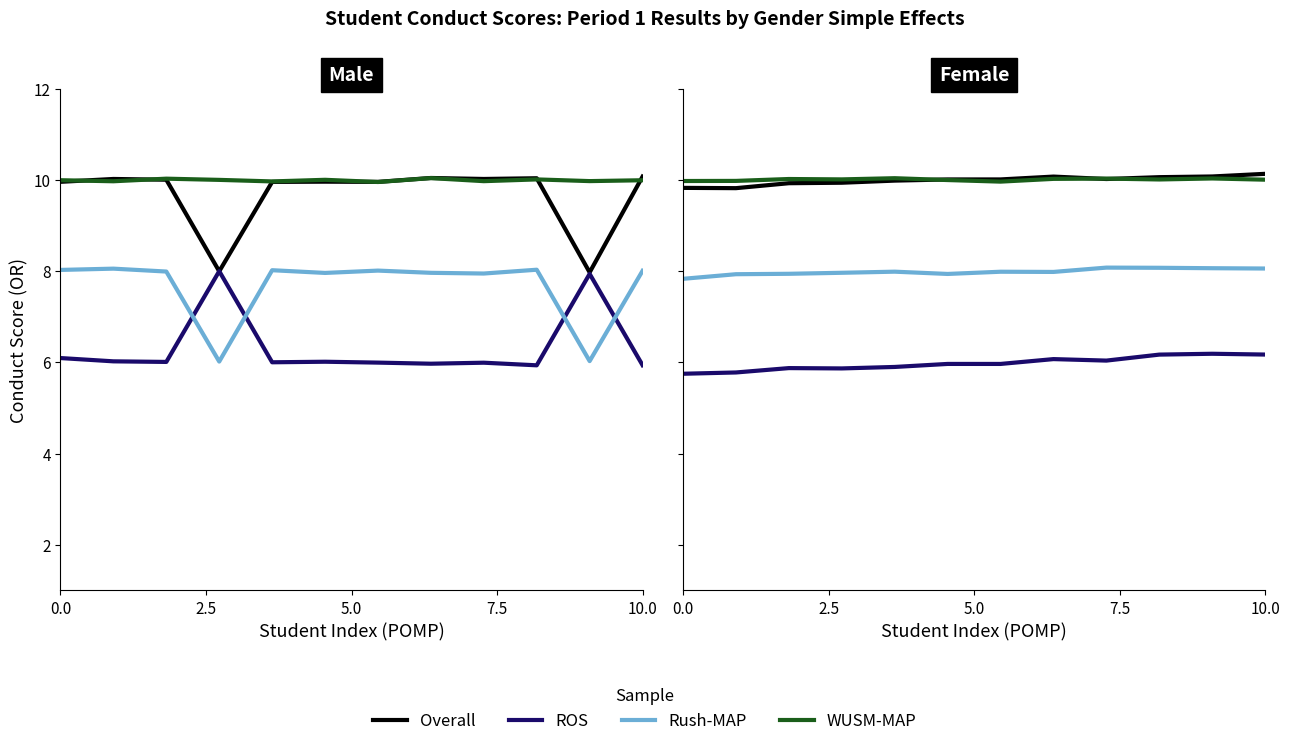

Which label corresponds to the largest value in the chart?

10.0